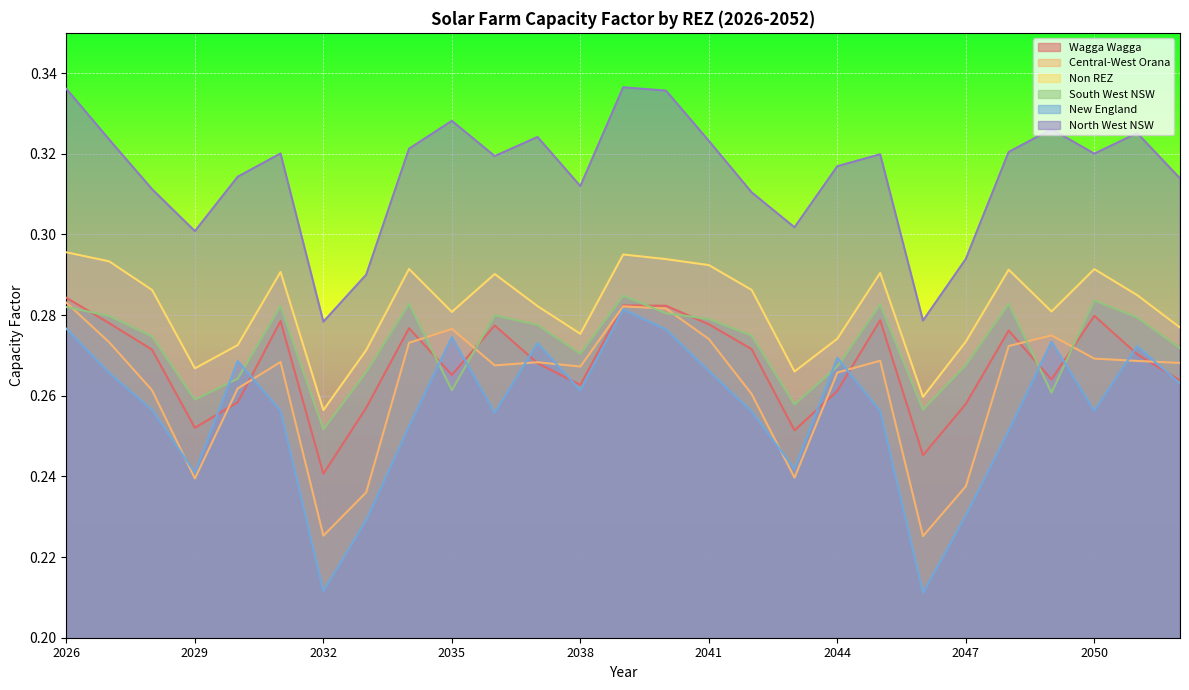

True or false: Non REZ and Central-West Orana intersect in this chart.

False